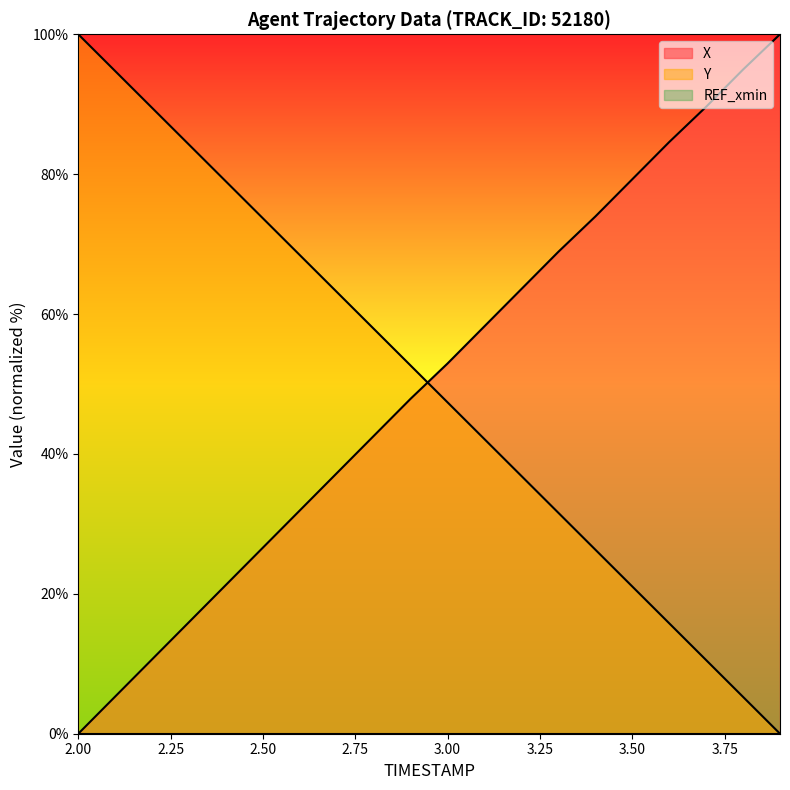

Reading left to right, extract all data points from this chart.

X: 0.0	5.3	10.6	16.0	21.3	26.6	31.9	37.3	42.6	47.9	52.9	58.3	63.6	68.9	73.9	79.3	84.6	89.6	95.0	100.0
Y: 100.0	94.7	89.5	84.2	78.9	73.7	68.4	63.2	57.9	52.6	47.4	42.1	36.8	31.6	26.3	21.1	15.8	10.5	5.3	0.0